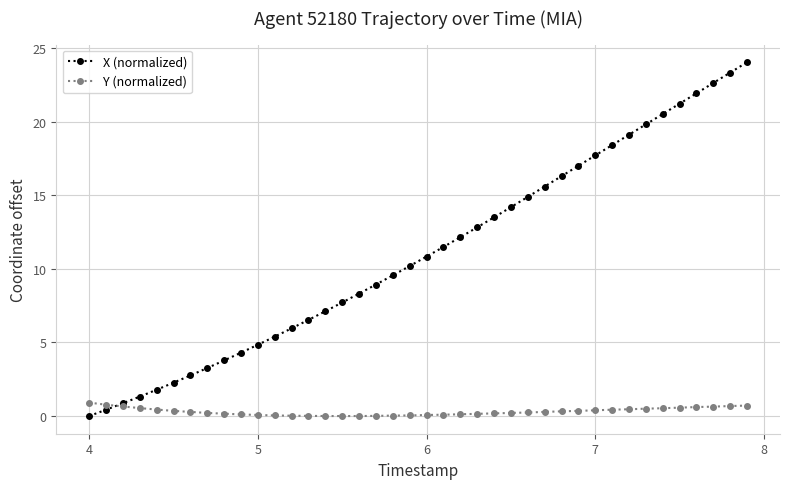

Count the number of data series in this chart.

2